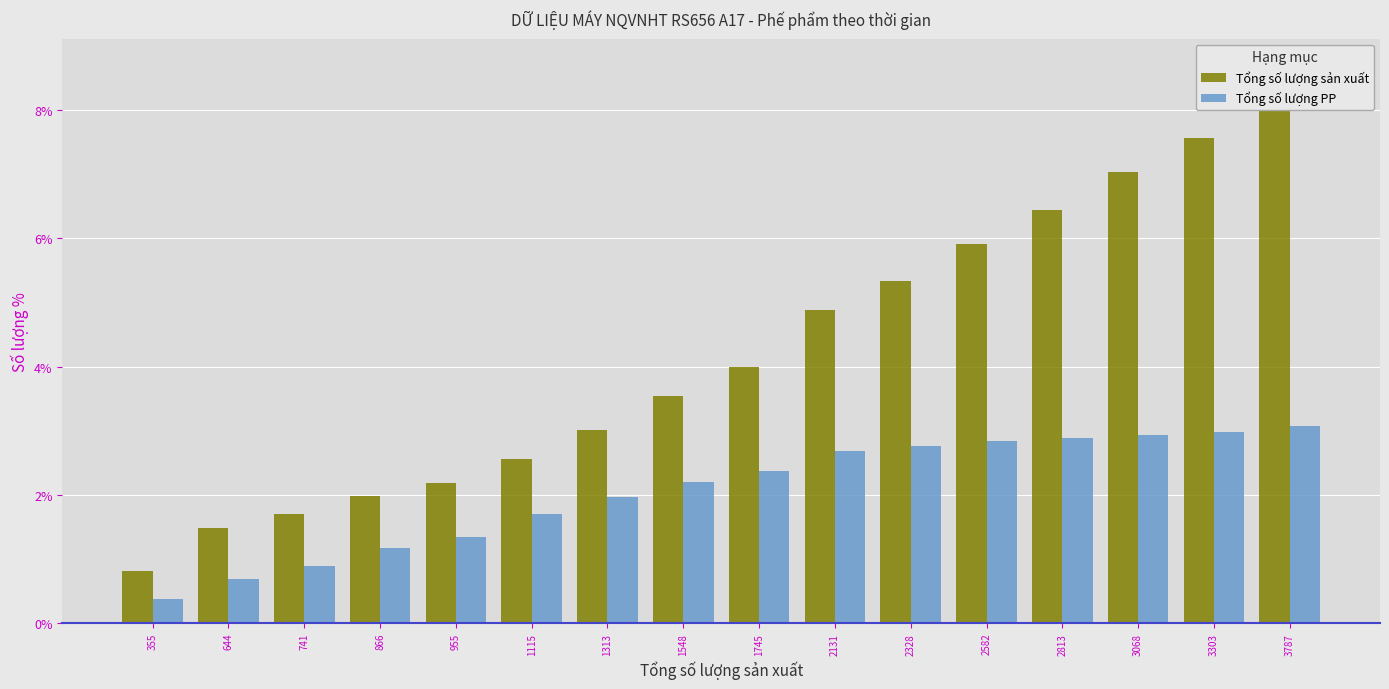

How many data points in Tổng số lượng sản xuất are less than 3?

6